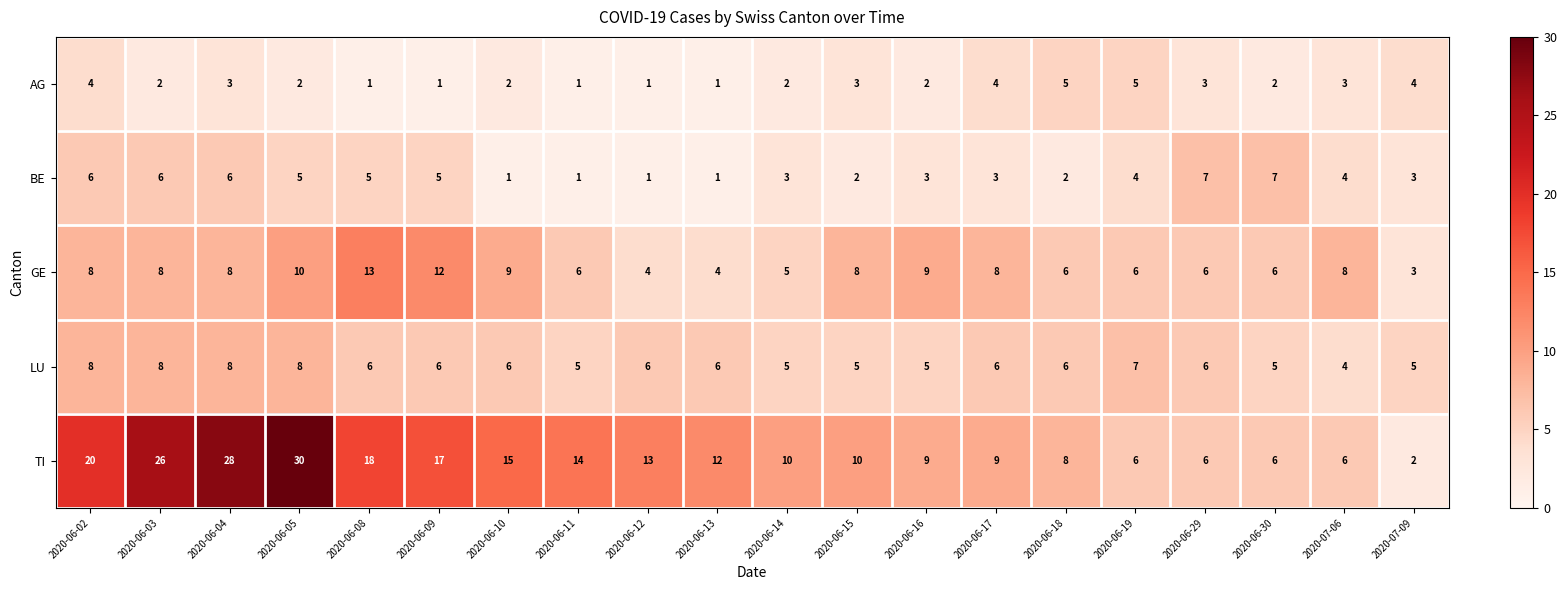

What is the total value across all series at 2020-07-06?

25